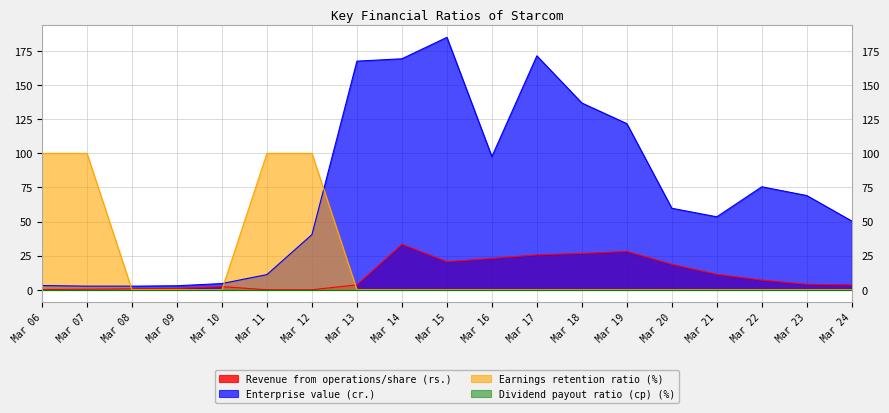

True or false: Enterprise value (cr.) has more than 0 points higher than both neighbors.

True